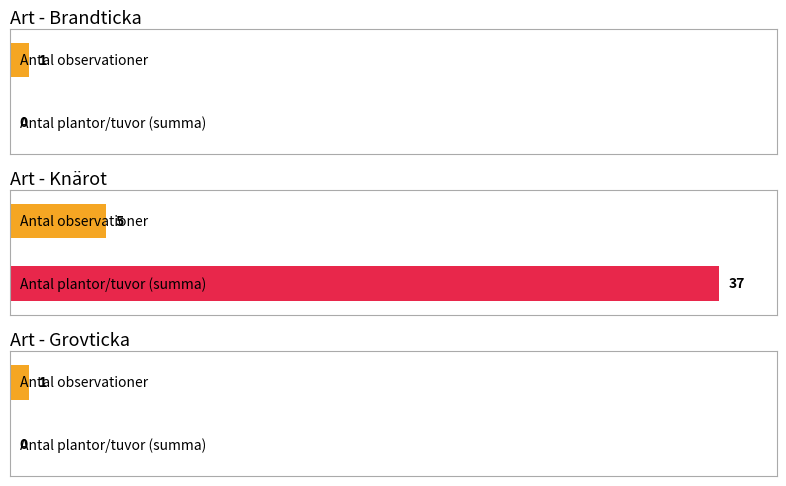

Read the value at Knärot (4), to the nearest 5.

5